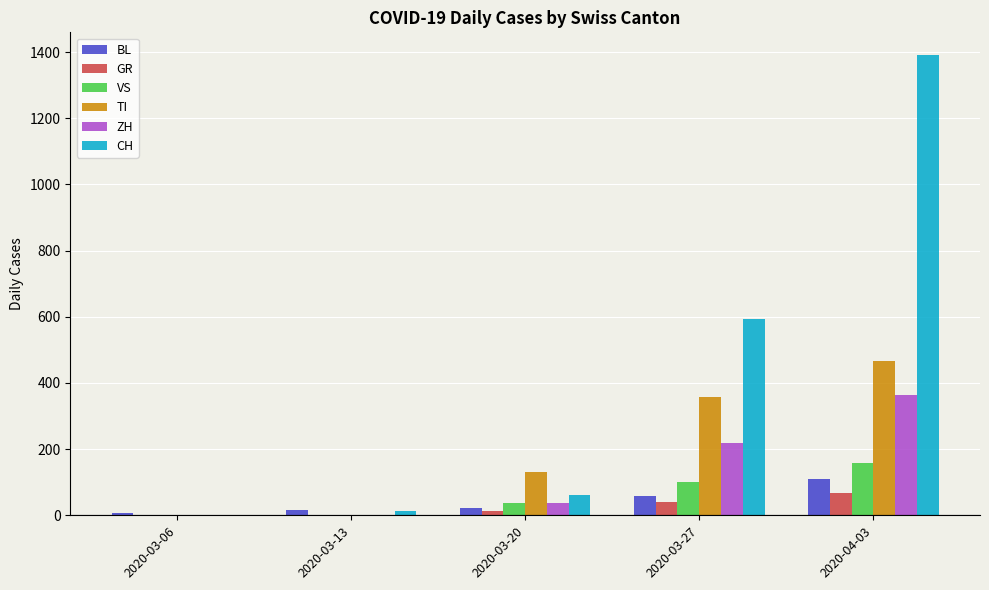

Are the bars horizontal?

No